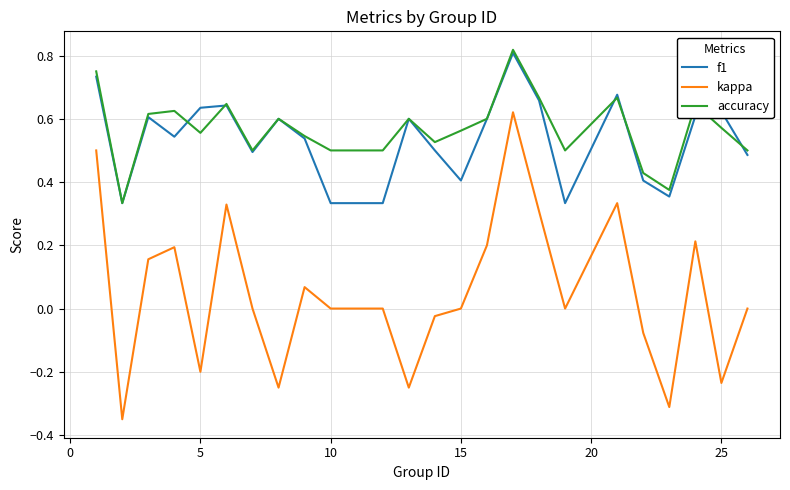

True or false: f1 and kappa cross at least once.

False